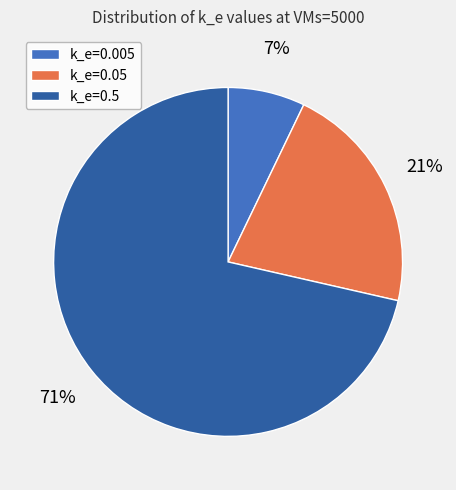

Count the number of slices in the pie.

3